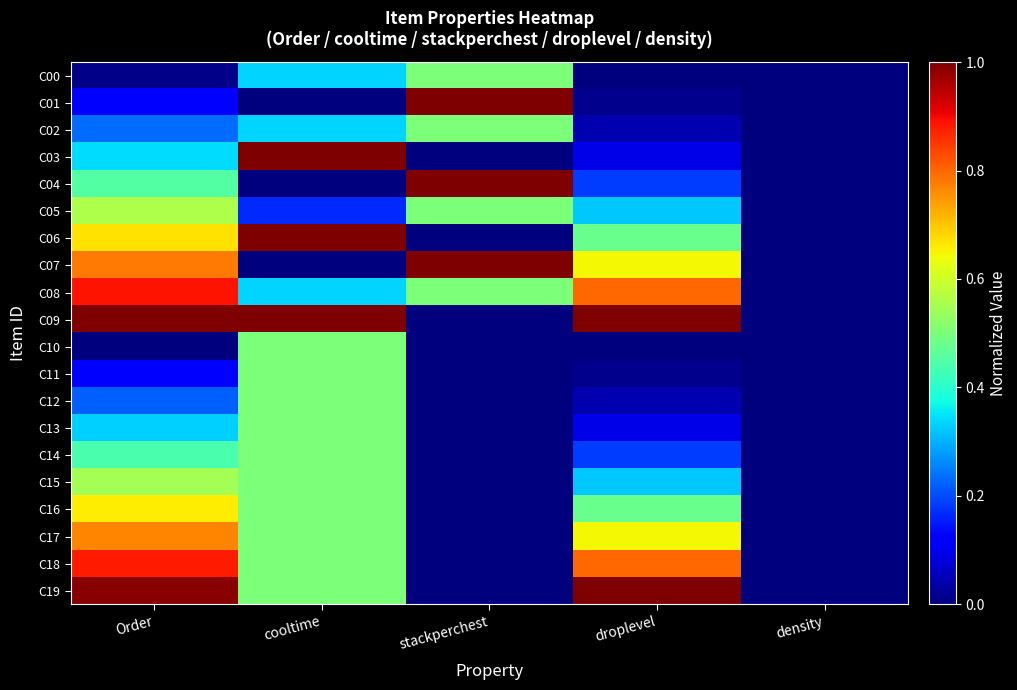

At which category does the chart reach its minimum across all series?

droplevel